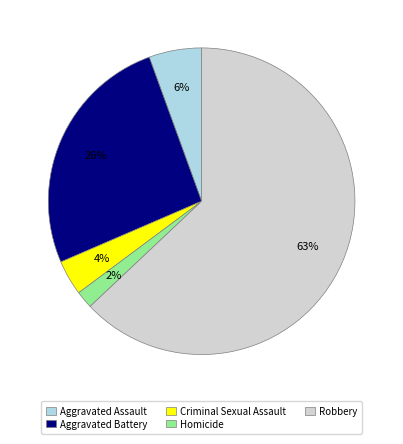

How many slices are in this pie chart?

5